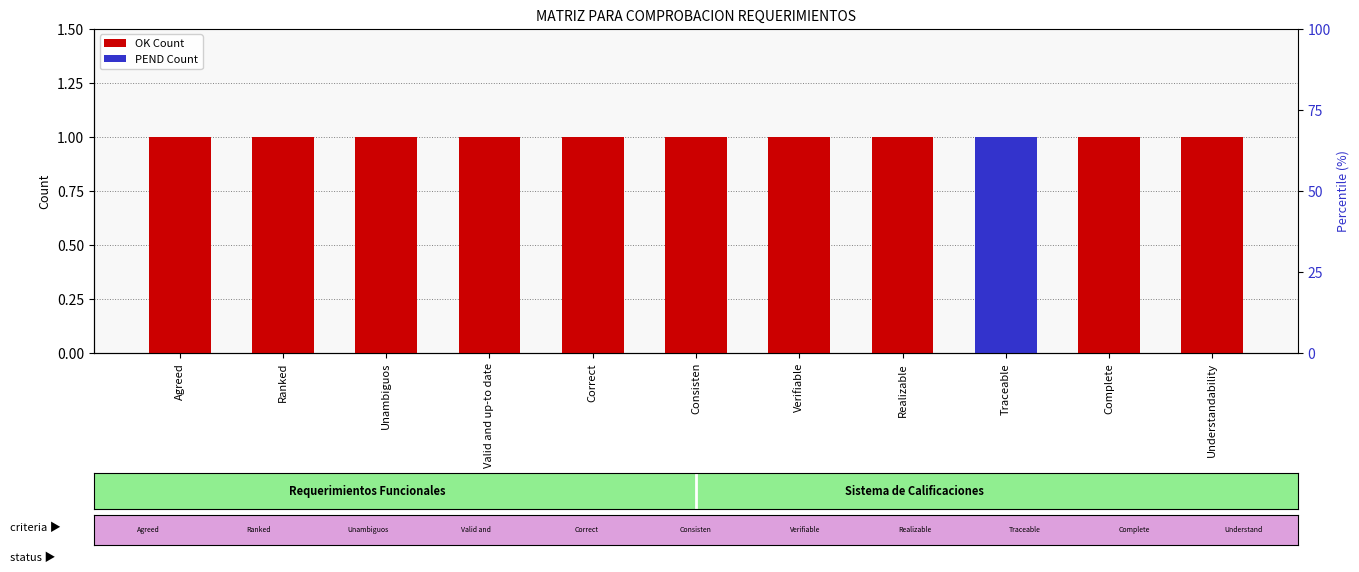

Count the number of categories in the chart.

11